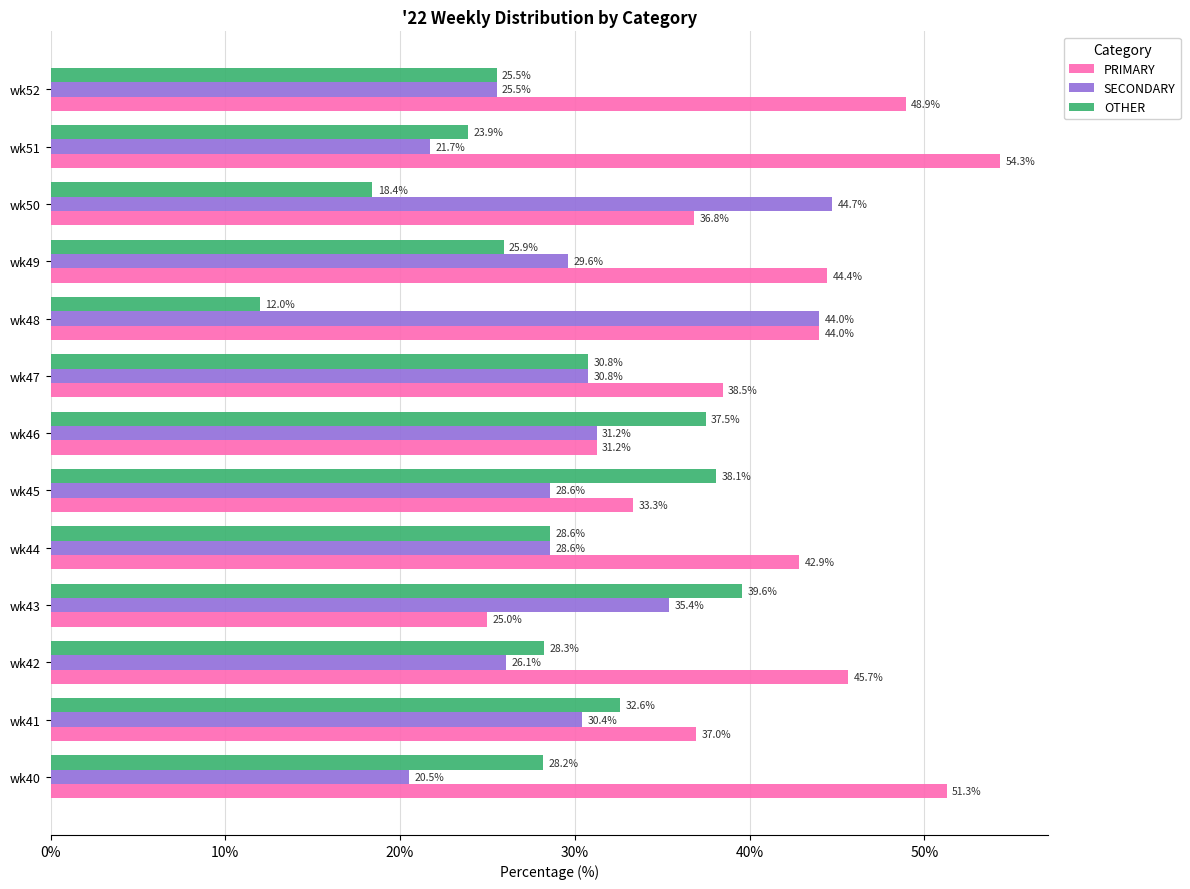

What are all the series names shown in the legend?

PRIMARY, SECONDARY, OTHER